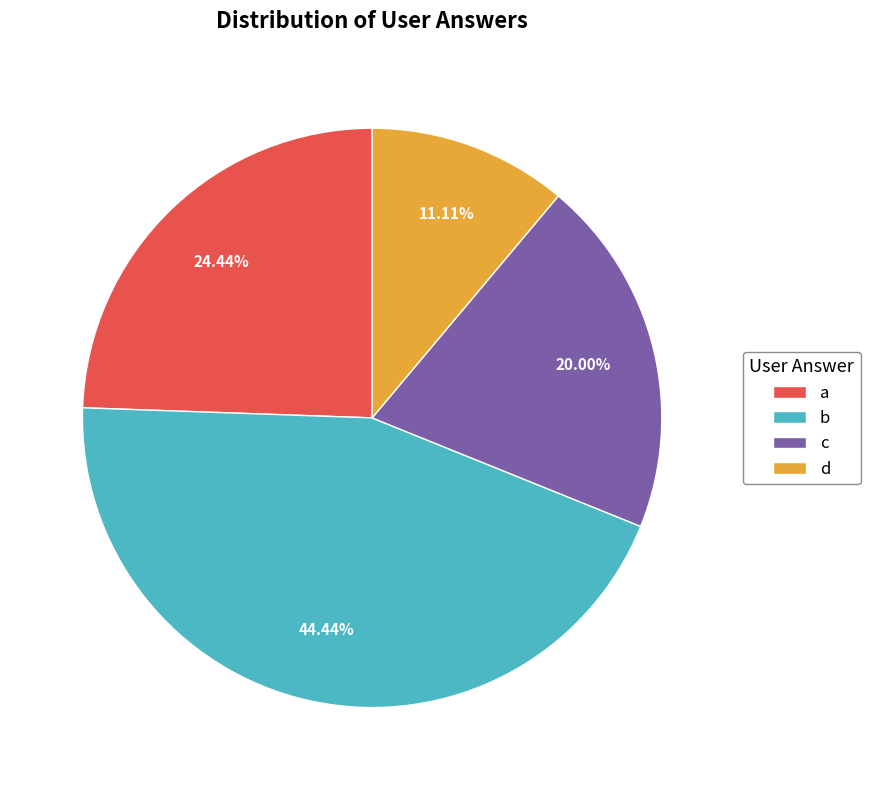

How many slices are in this pie chart?

4